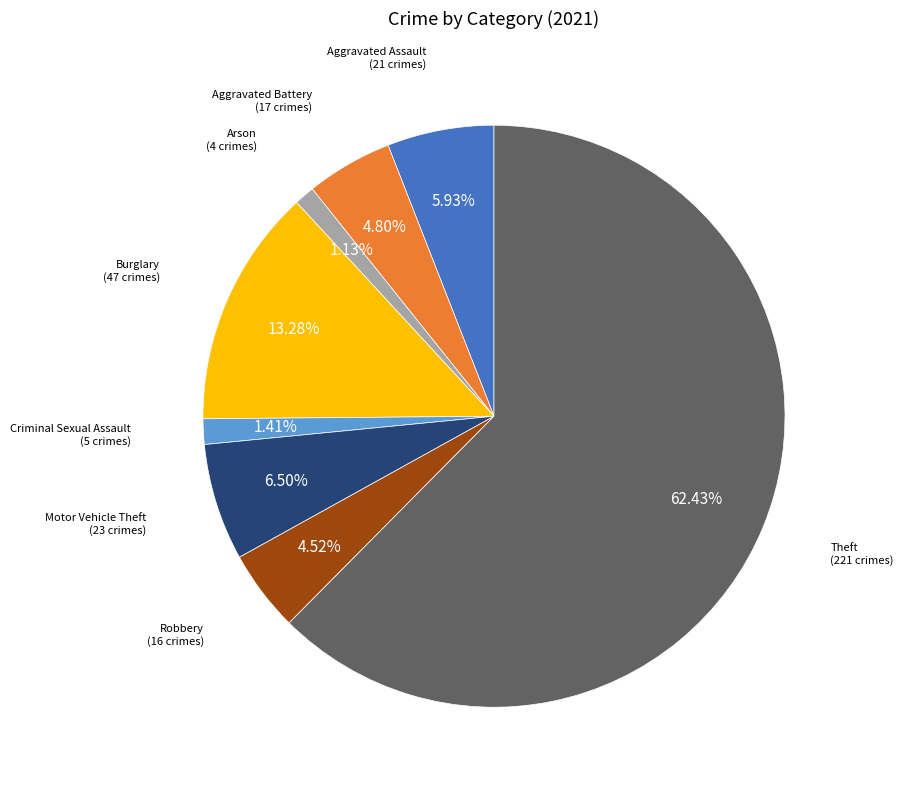

How many segments does this pie chart have?

8